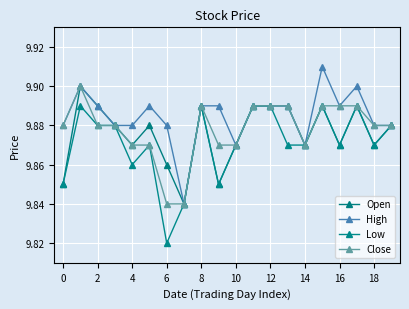

How many lines are shown in the chart?

4